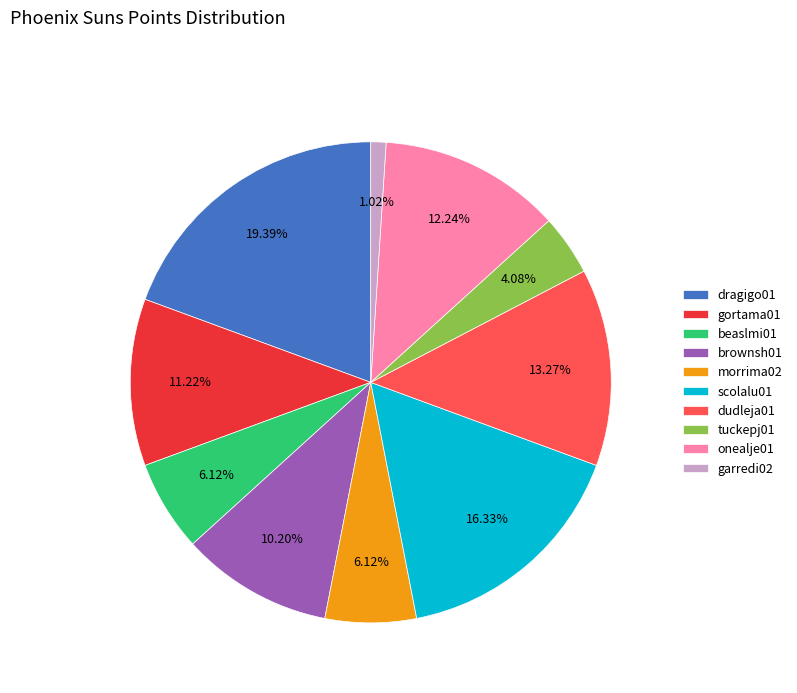

What percentage is NOT represented by brownsh01?

89.8%